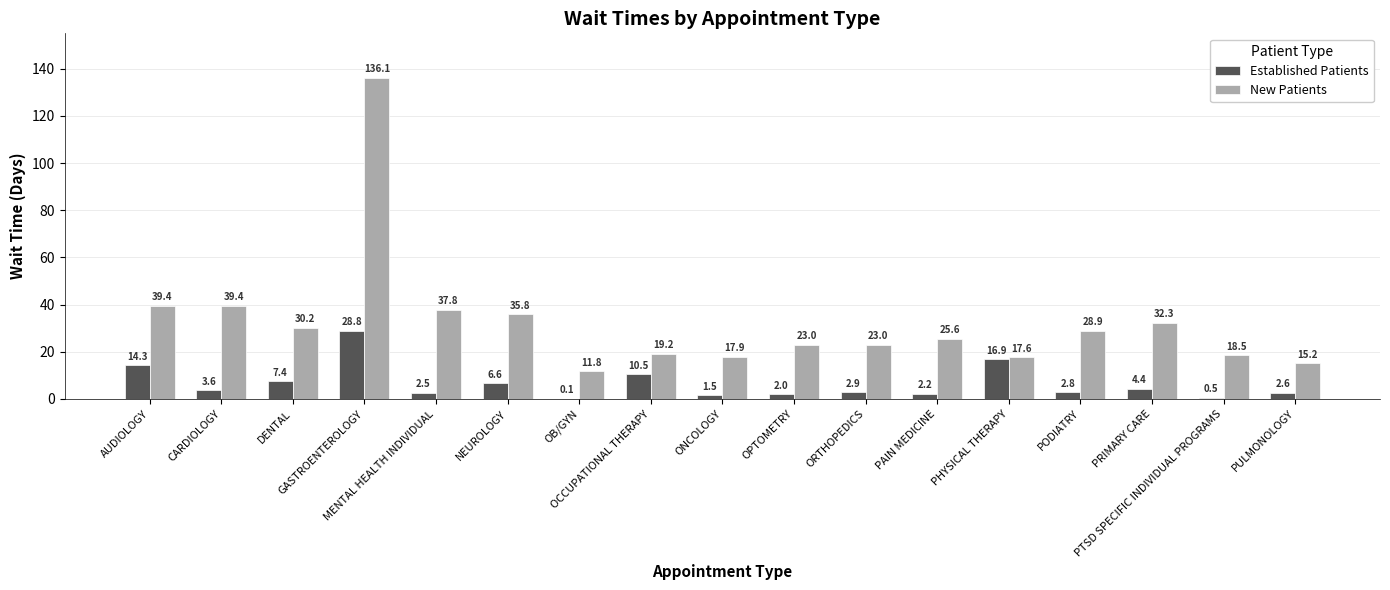

What is the average value of the New Patients series?

32.5